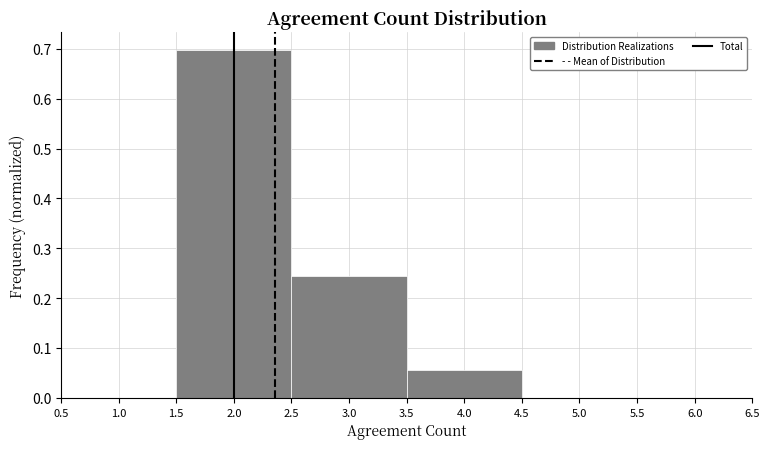

Reading left to right, transcribe this chart: for each bar, give the range it covers on the x-axis and its height. The values are not printed on the chart, so give them approximately, as read against the axis.

1.5 to 2.5: 0.70
2.5 to 3.5: 0.25
3.5 to 4.5: 0.06